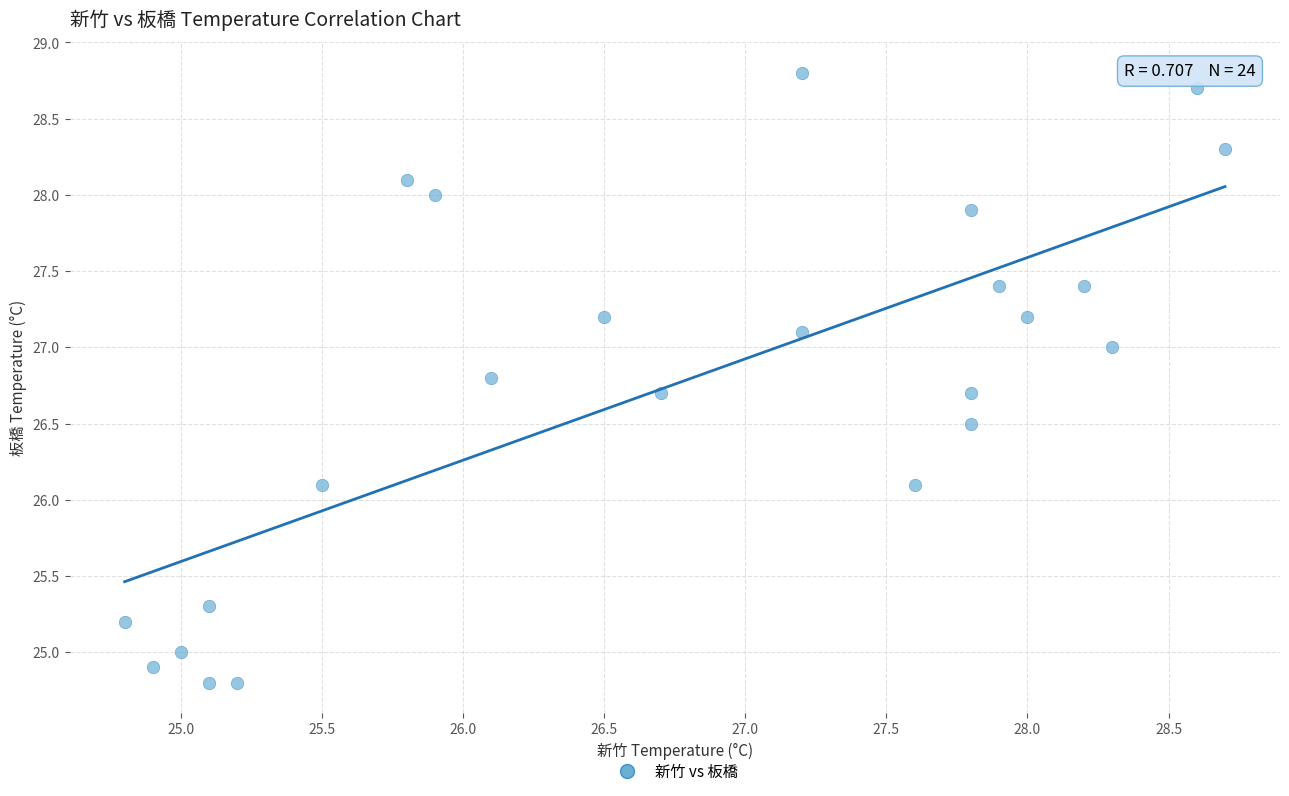

What is the range of X values (max minus min)?

3.9